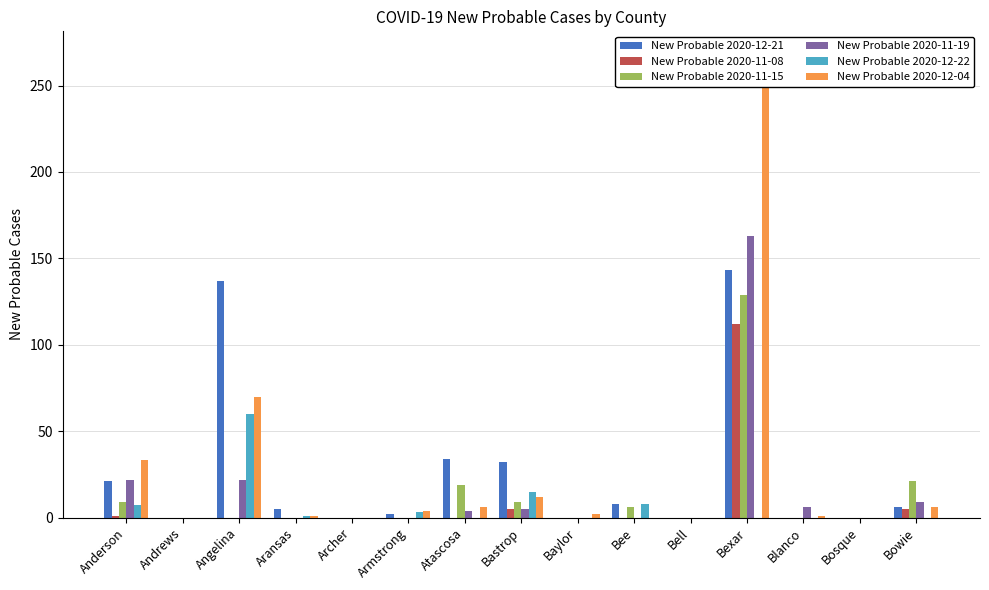

Is the value of New Probable 2020-11-15 at Anderson greater than the value of New Probable 2020-12-21 at Bastrop?

No